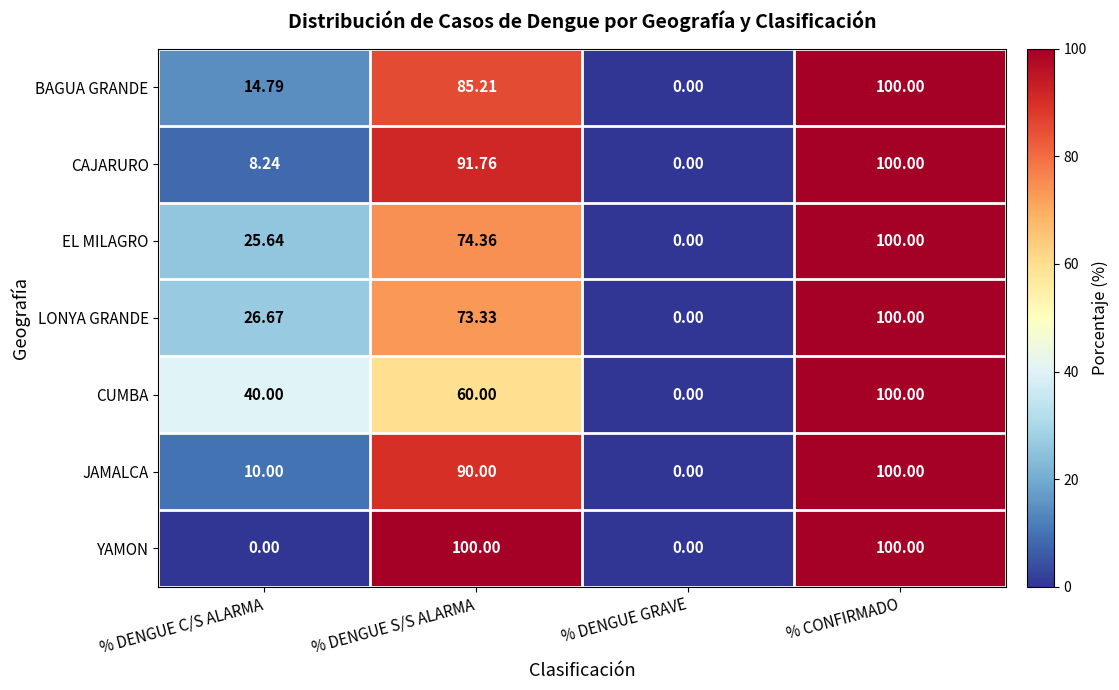

Count the number of data series in this chart.

7